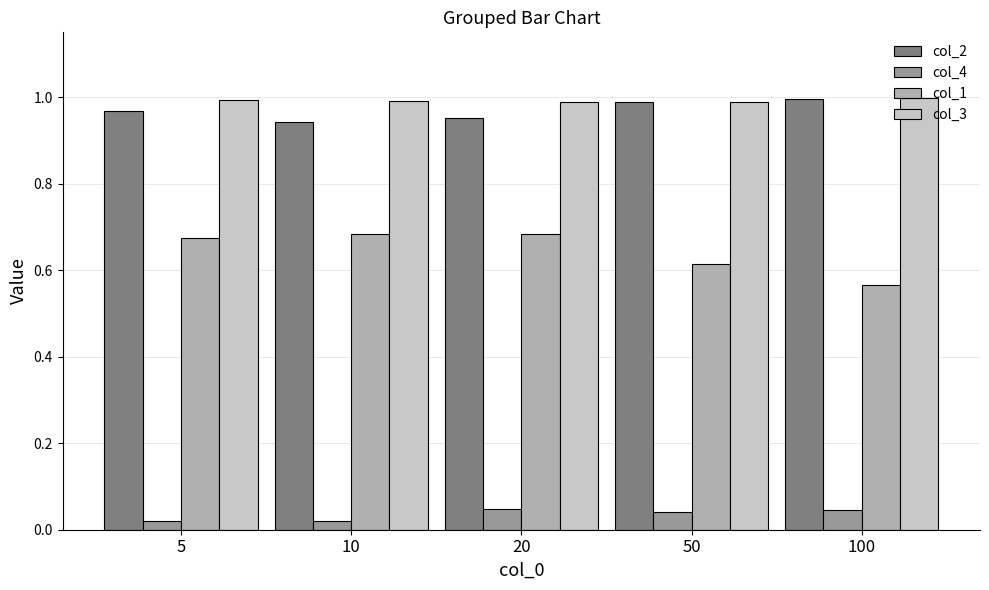

What is the maximum value shown in the chart?

1.0